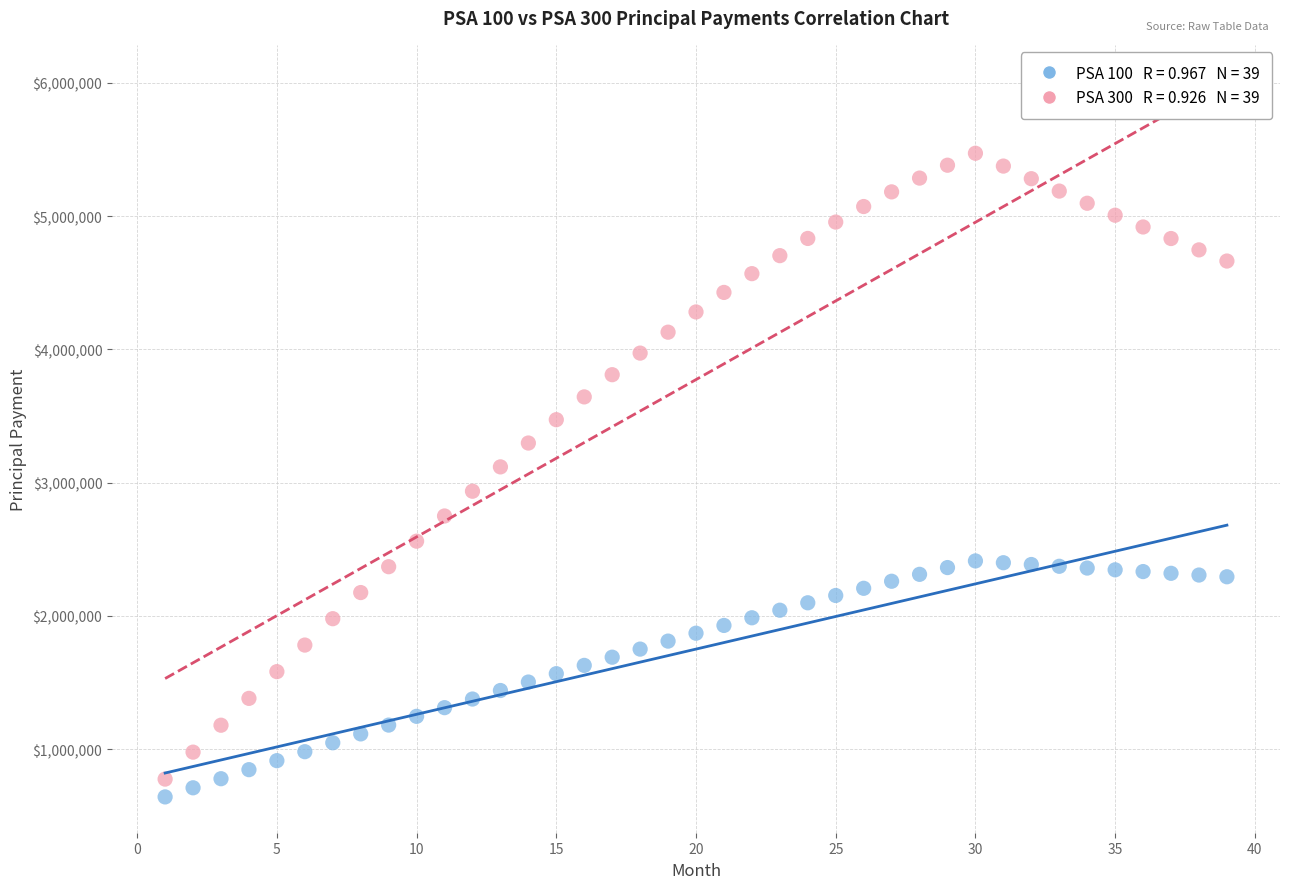

Across all data points, what is the range of X values (max minus min)?

38.0